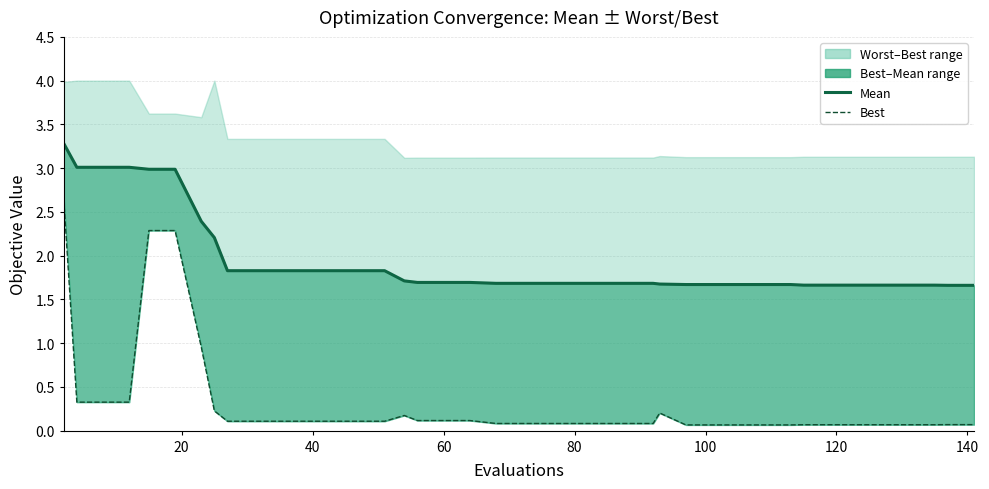

Is it true that mean equals 0.8 at 33?

False